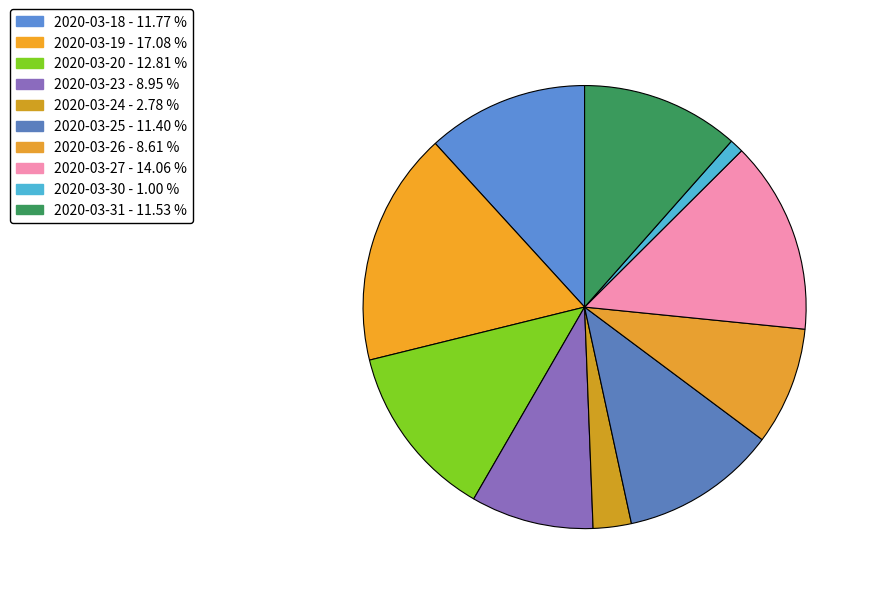

How many slices are in this pie chart?

10